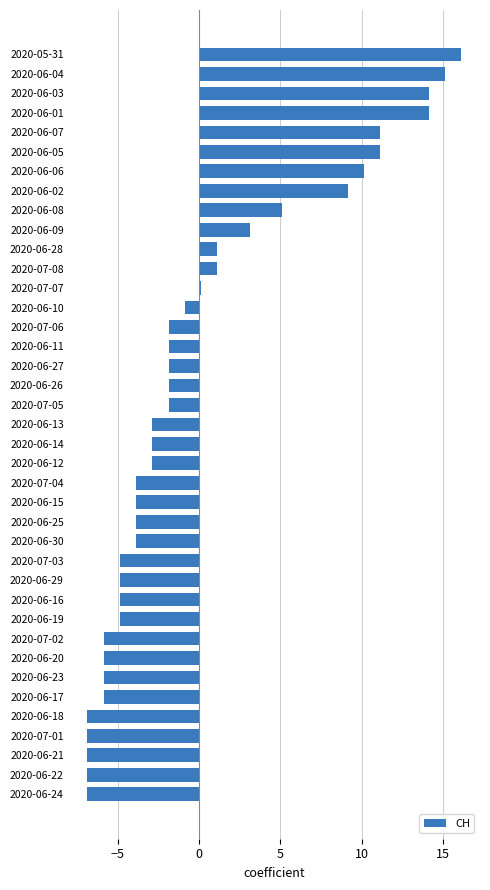

What is the minimum value shown in the chart?

-6.9